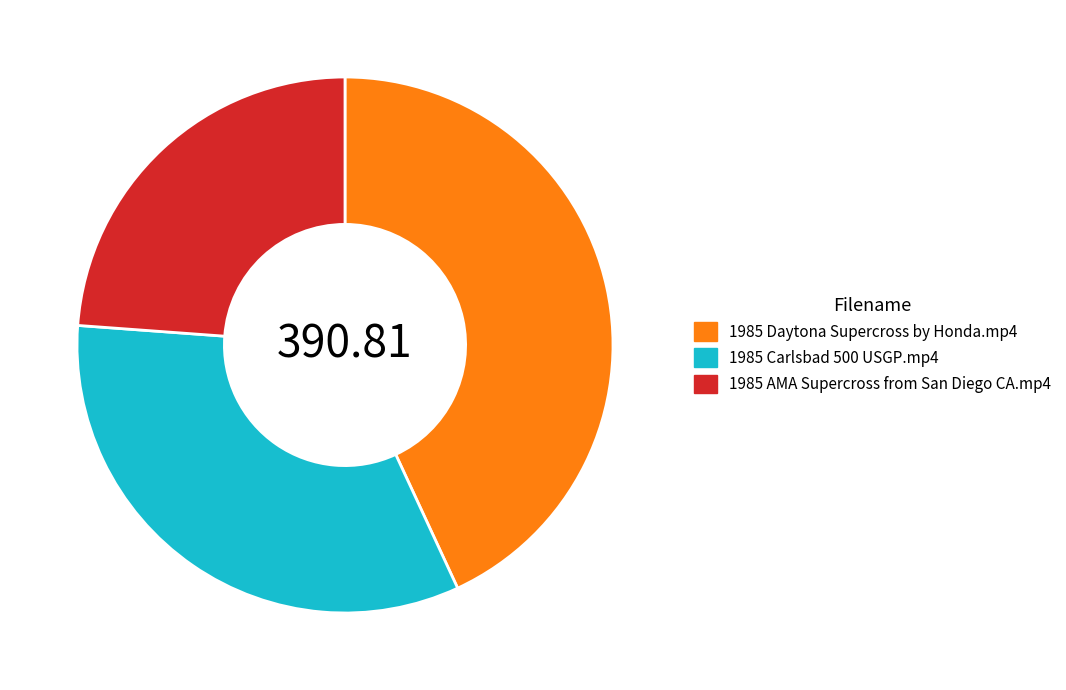

Approximately how many times larger is the value at 1985 AMA Supercross from San Diego CA.mp4 compared to 1985 Carlsbad 500 USGP.mp4?

0.7